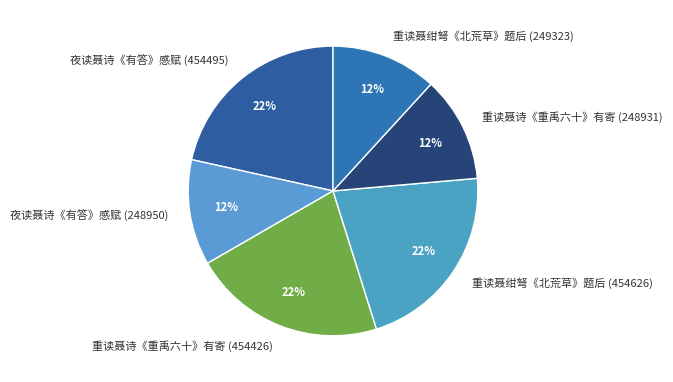

True or false: 重读聂绀弩《北荒草》题后 (249323) accounts for 24% of the total.

False